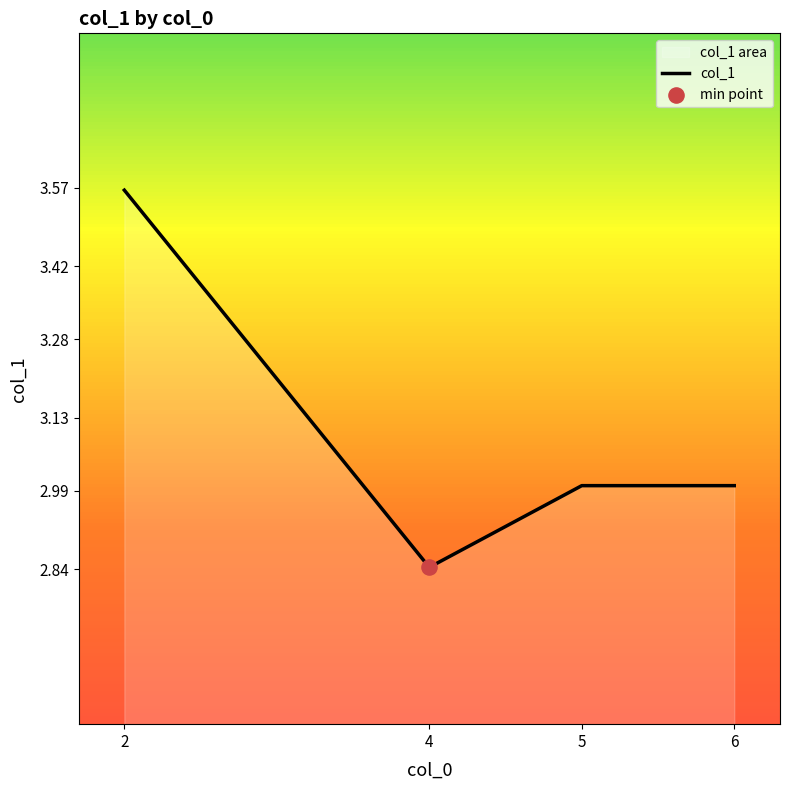

Which has a higher value, 2 or 4?

2